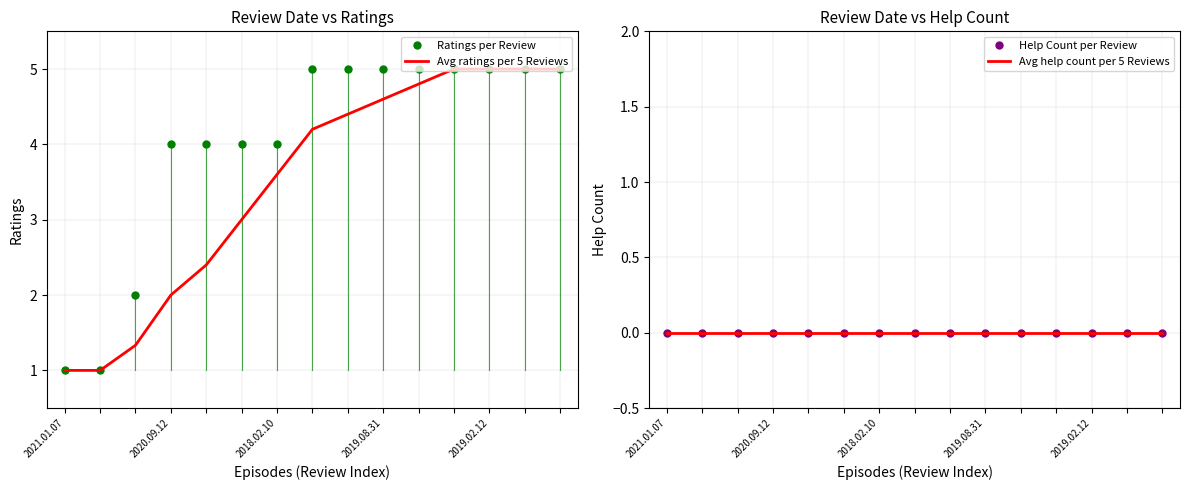

What is the label of the 7th point from the right?

8